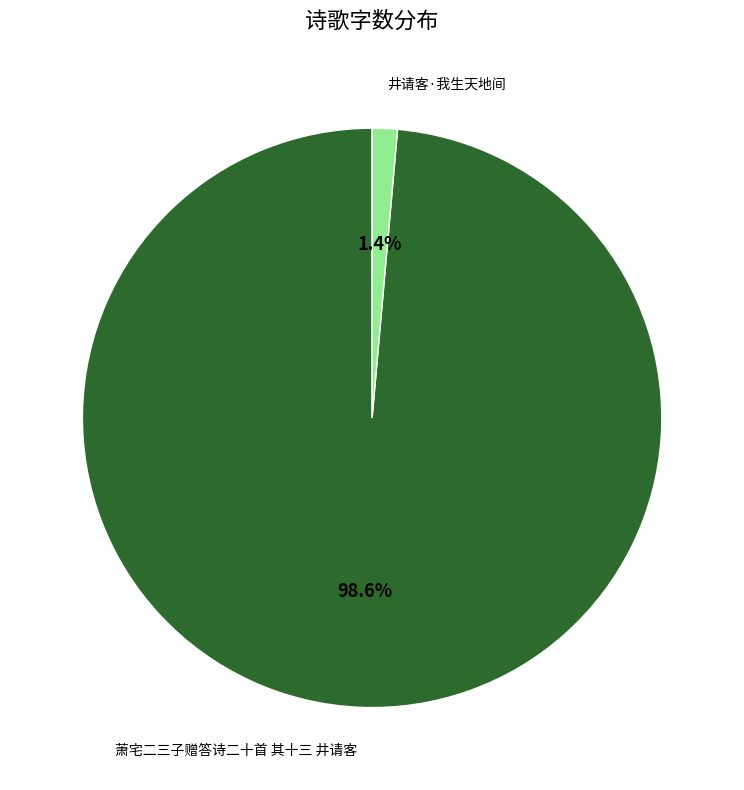

To the nearest percent, what is the average slice percentage?

50%